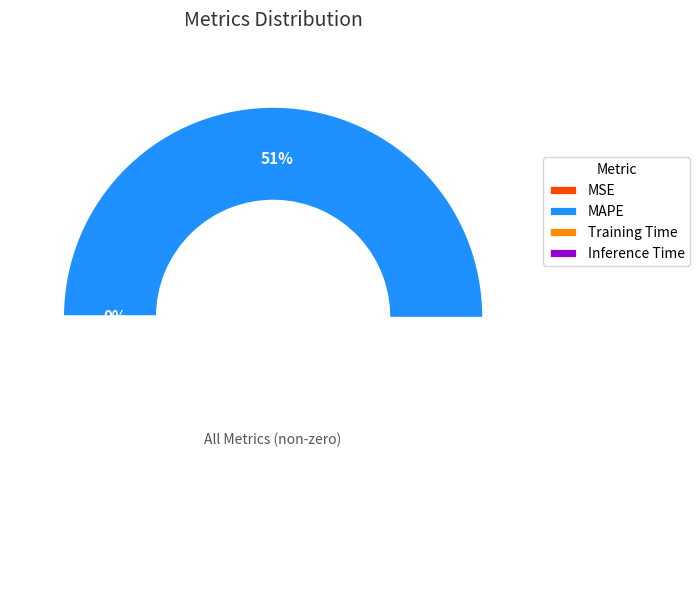

Does any single category account for the majority?

Yes